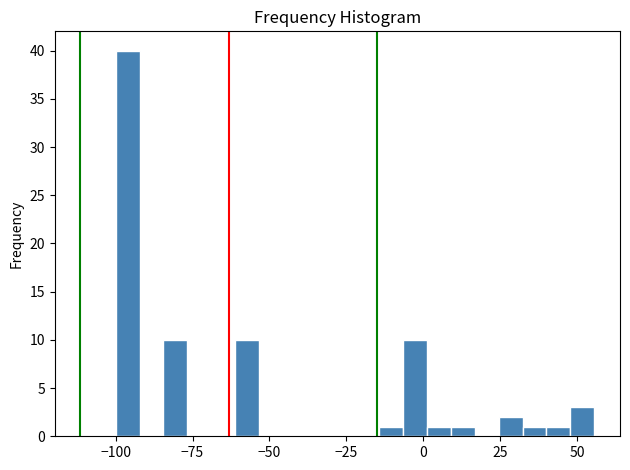

Around what value on the x-axis is the tallest bar? Give the approximate position of its centre, as read against the axis.

-95